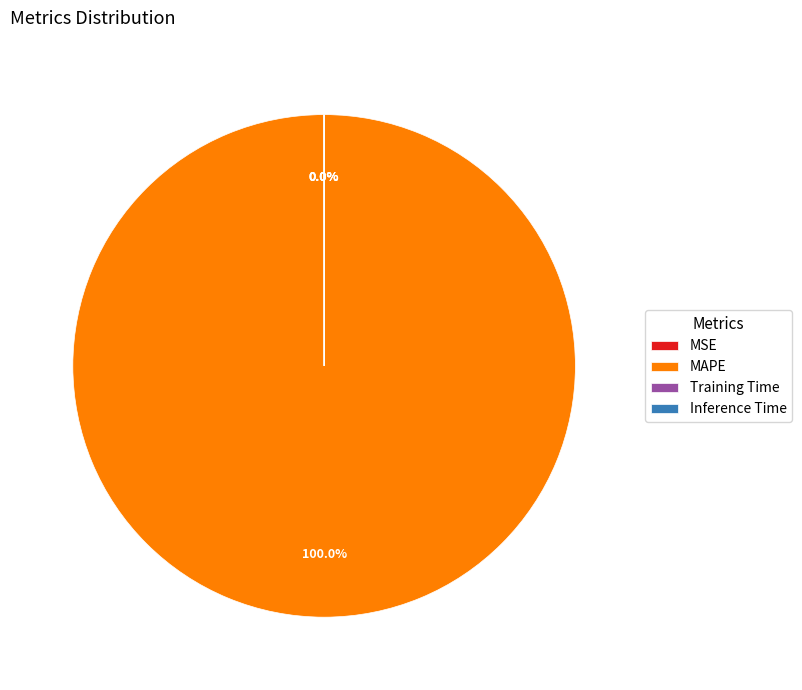

Does MAPE represent more than half of the total?

Yes